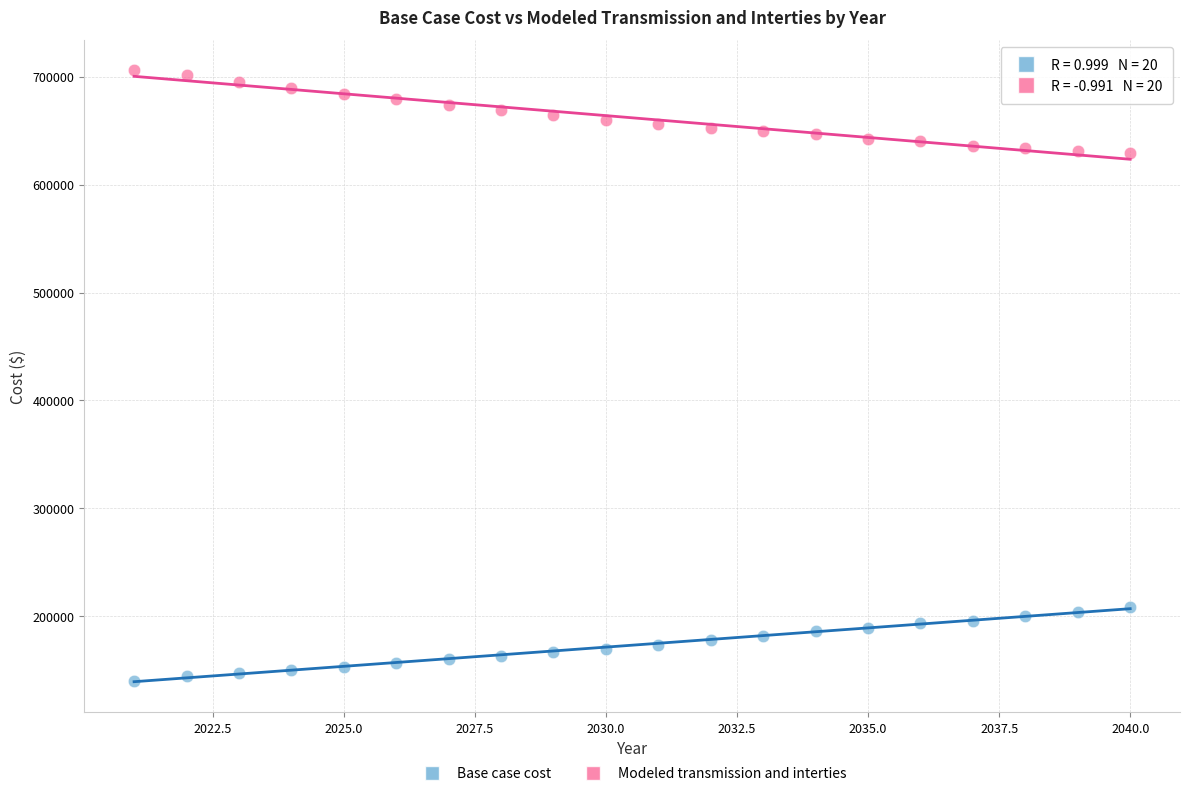

Which series contains the lowest Y value?

Base case cost